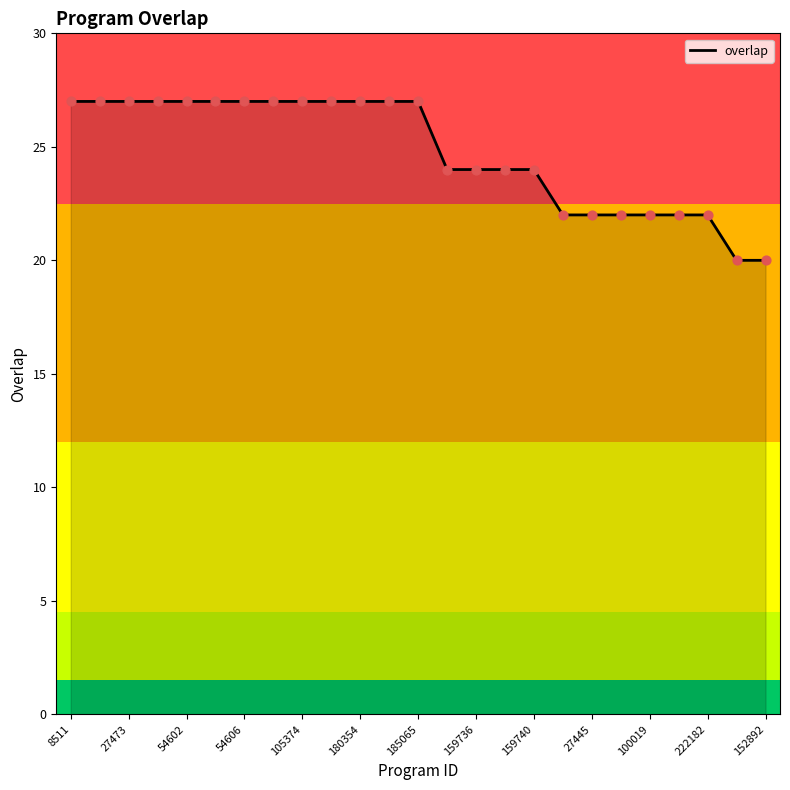

What is the greatest value displayed?

27